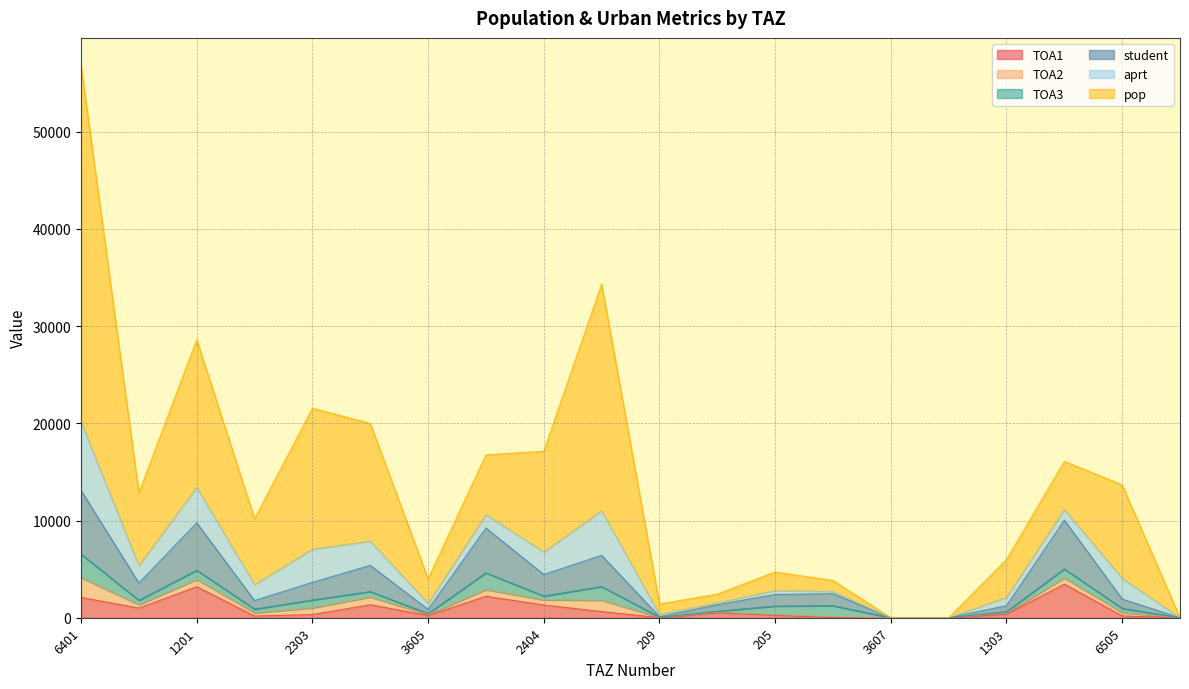

Where is the first local maximum for TOA1?

1201